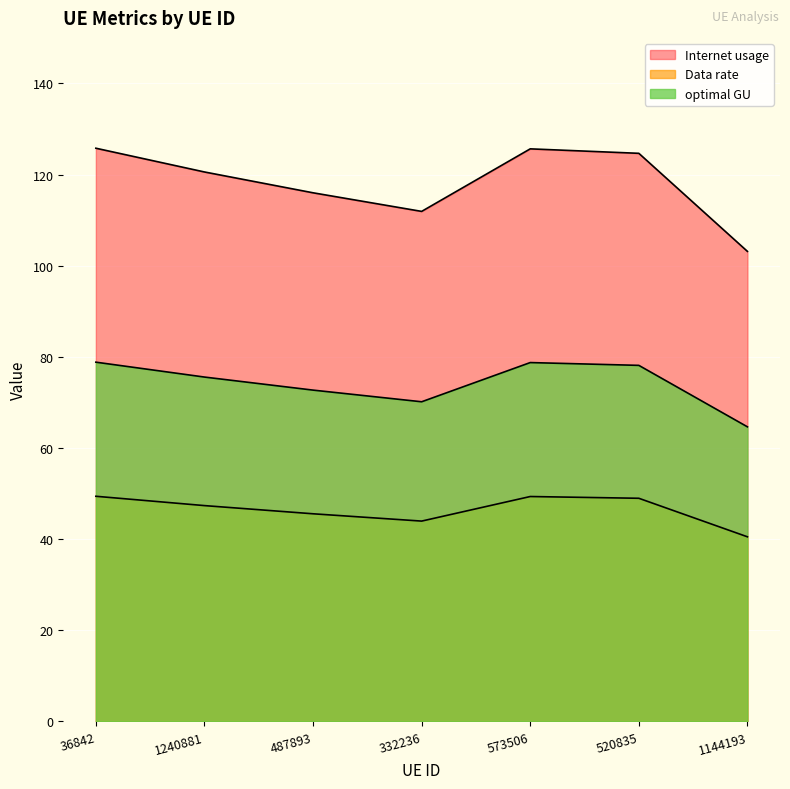

What is the difference between the second highest and second lowest values in the optimal GU series?

5.4